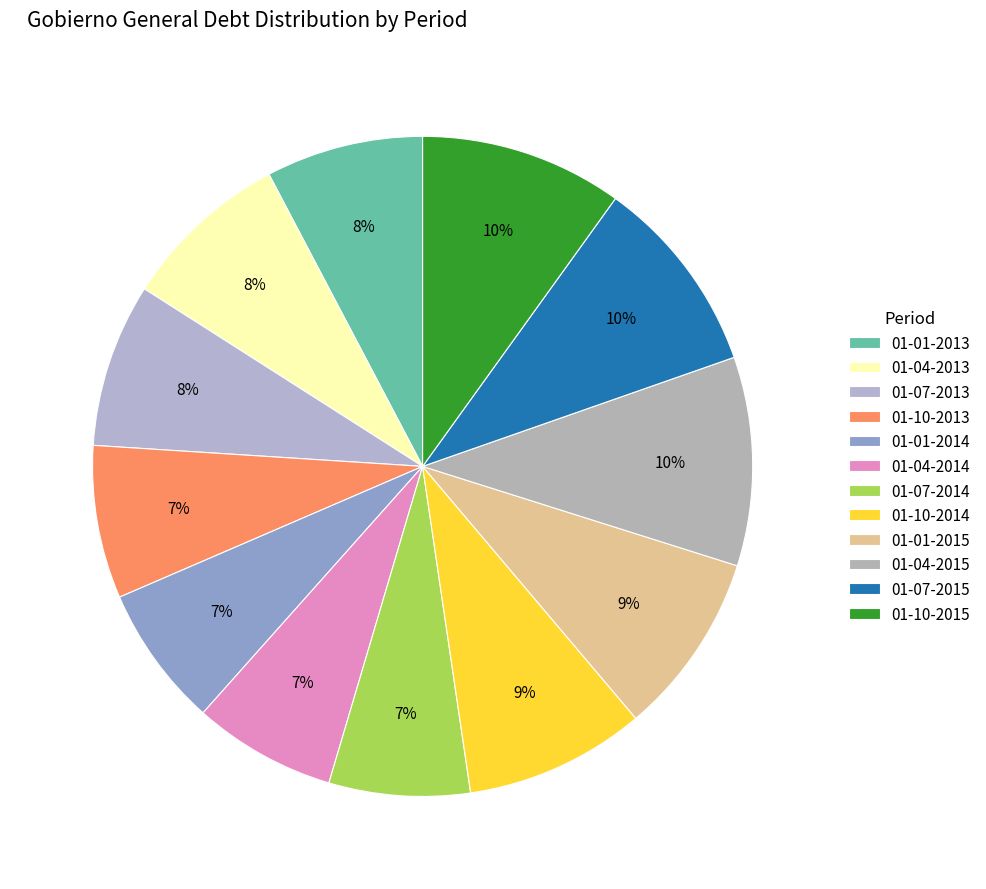

What is the smallest slice in the pie chart?

01-07-2014